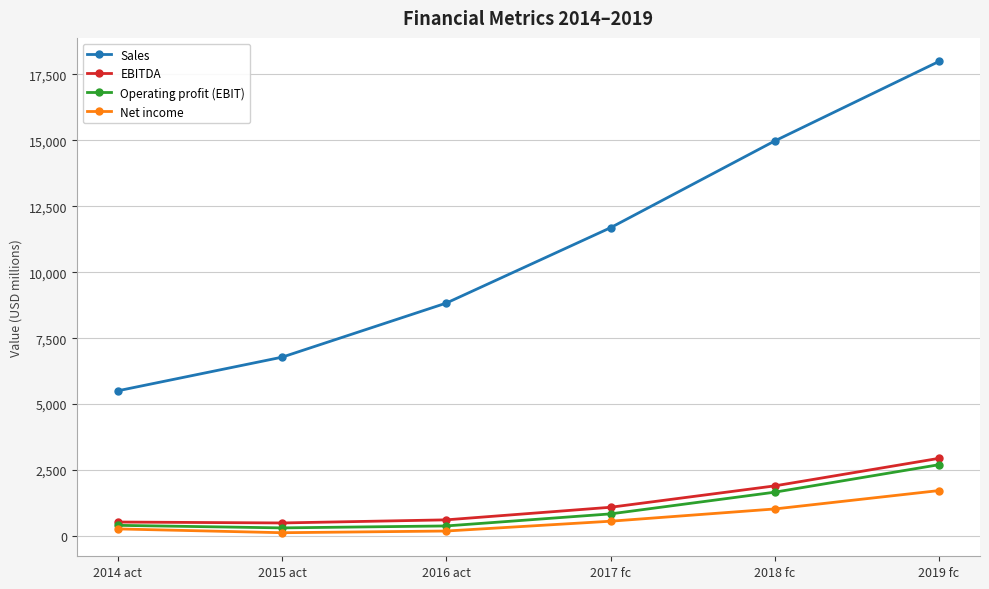

What is the value of the Operating profit (EBIT) point at the 4th from the left?

837